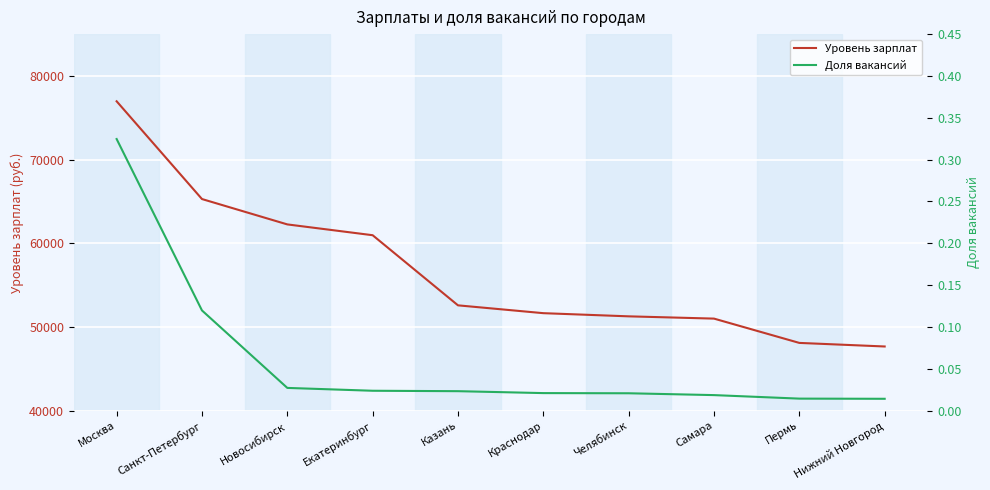

What position from the right is Новосибирск?

8